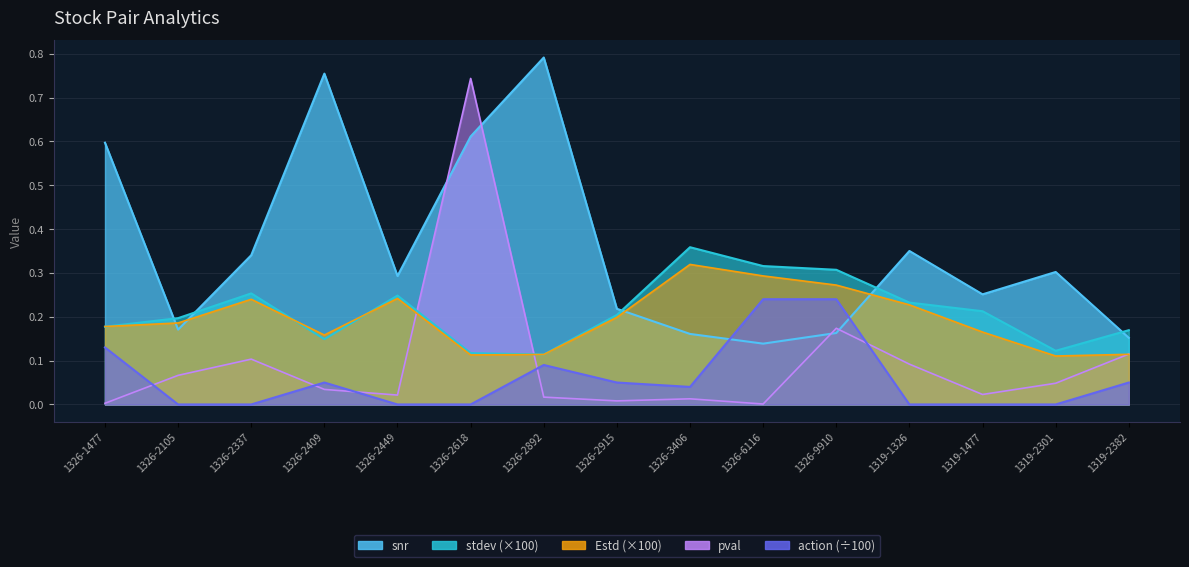

What is the sum of the stdev values at 1319-1477 and 1326-6116?

0.5